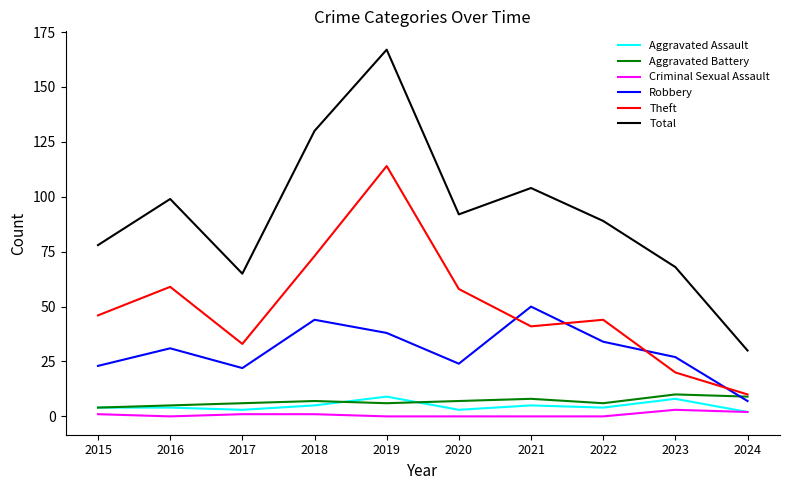

The value of Total at 2023 is 68. True or false?

True